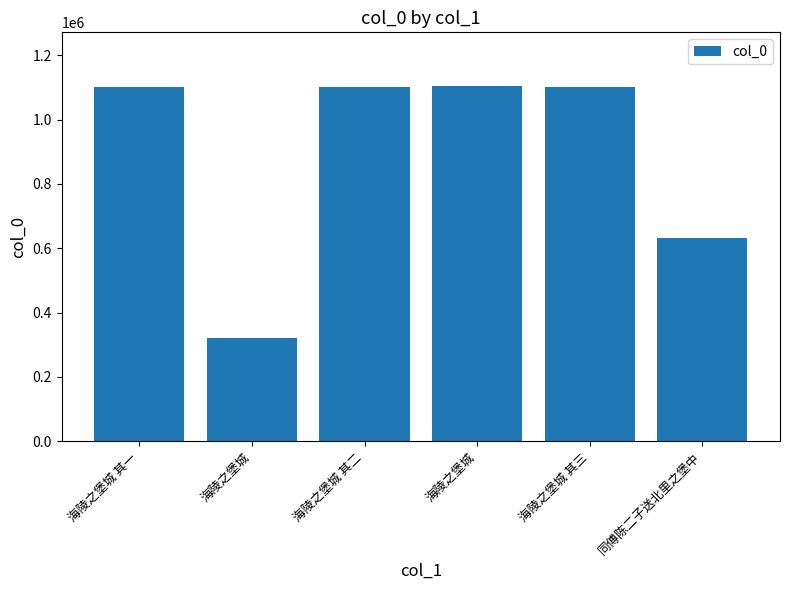

Reading left to right, what are all the values shown in this chart?

海陵之堡城 其一=1101160	海陵之堡城=321301	海陵之堡城 其二=1101161	海陵之堡城=1105476	海陵之堡城 其三=1101162	同傅陈二子送北里之堡中=632797